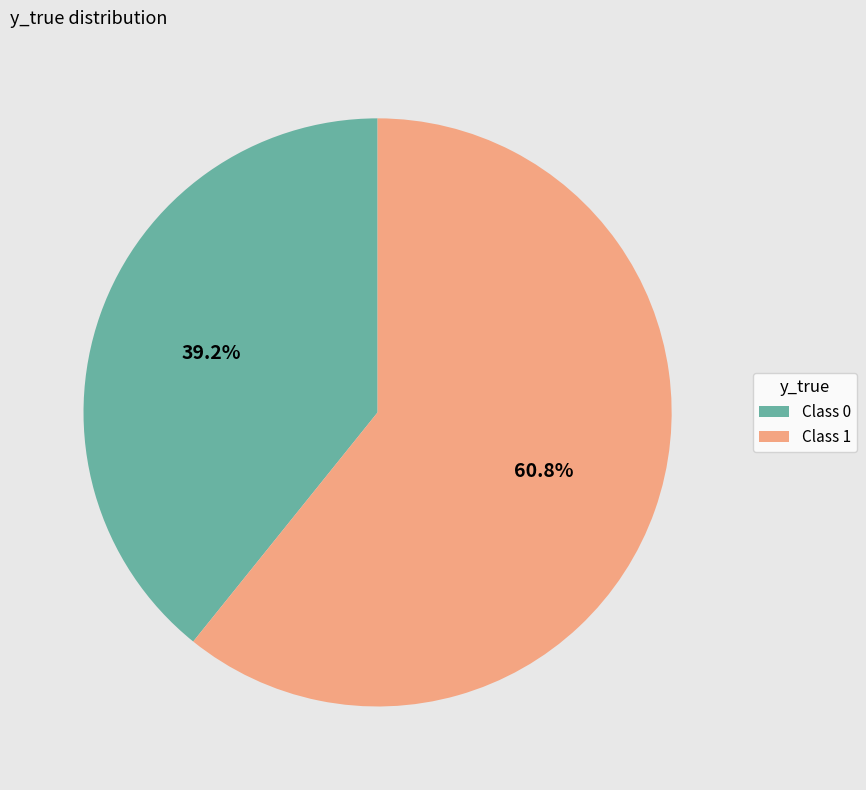

How many segments does this pie chart have?

2